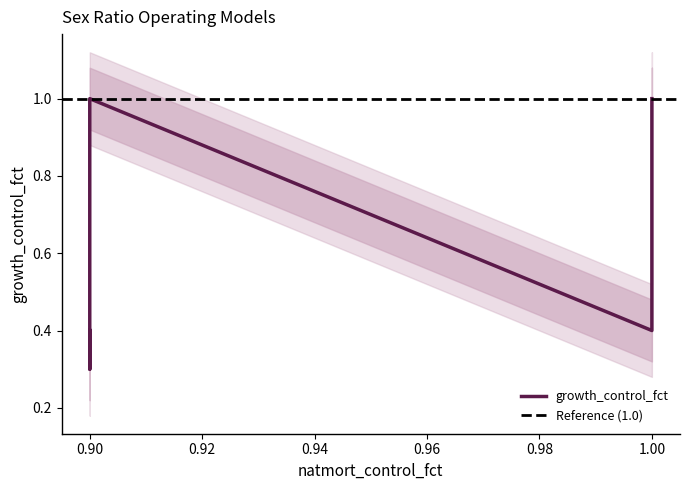

Does the chart display data point markers on the line(s)?

No